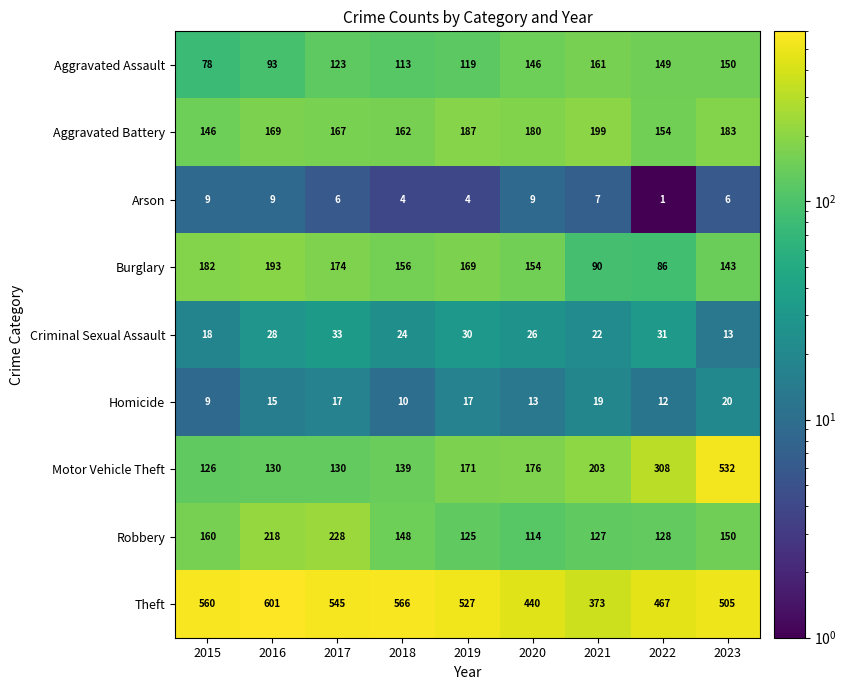

What is the sum of the Aggravated Assault values at 2018 and 2021?

274